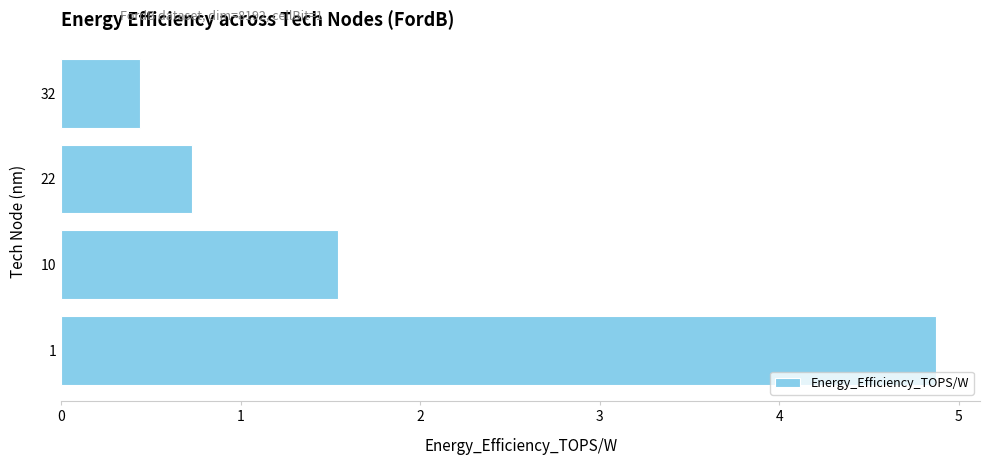

Are the bars horizontal?

Yes